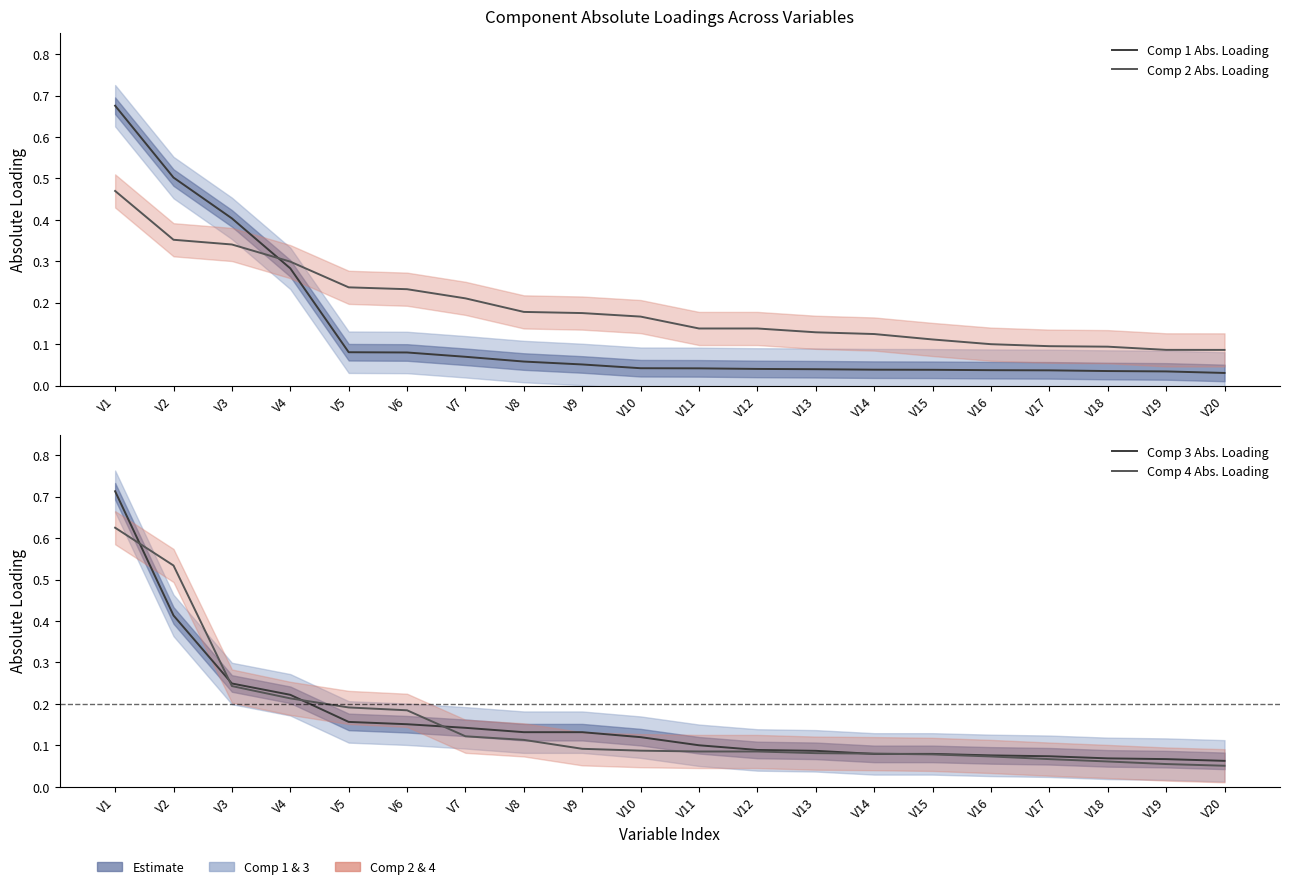

What are all the series names shown in the legend?

Comp 1 Abs. Loading, Comp 2 Abs. Loading, Comp 3 Abs. Loading, Comp 4 Abs. Loading